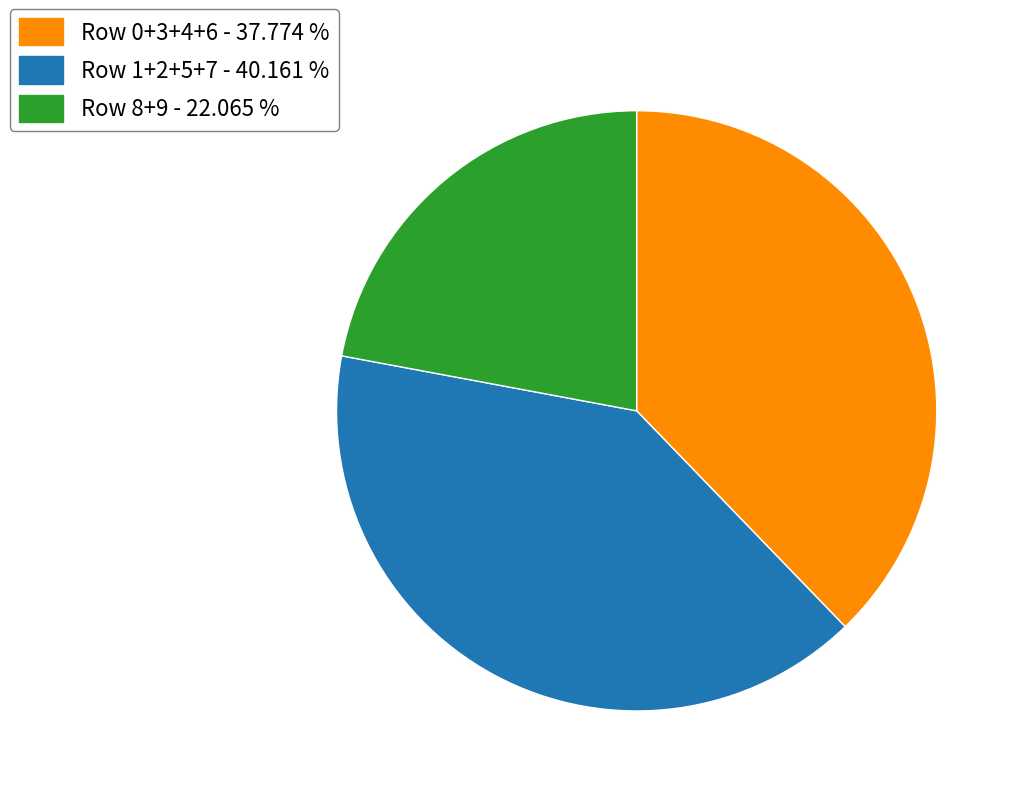

Is there any slice that represents more than half of the pie?

No